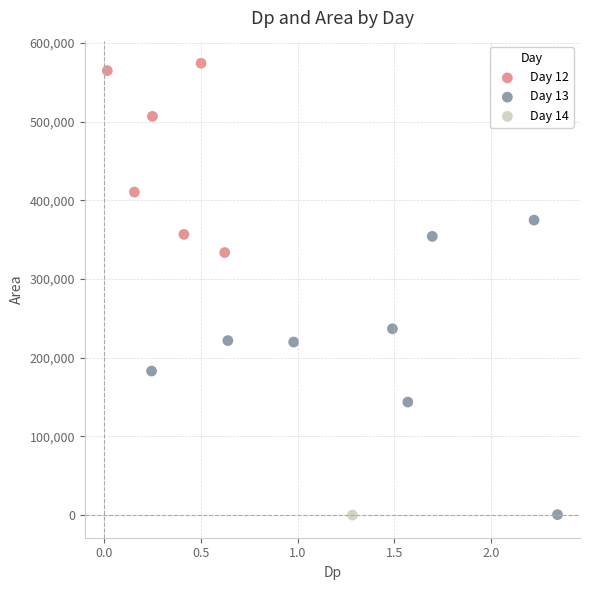

What are all the series names shown in the legend?

Day 12, Day 13, Day 14